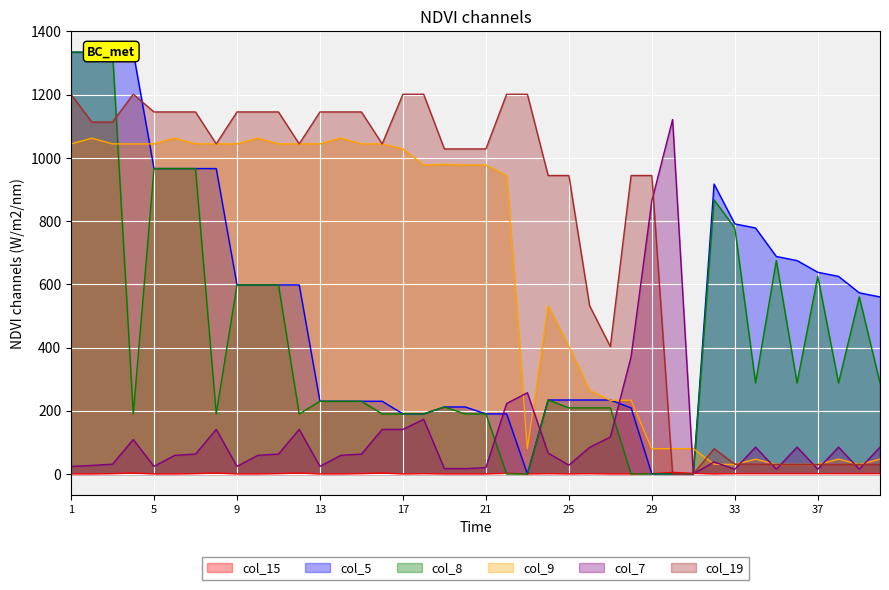

Is it true that col_19 equals 575 at 11?

False